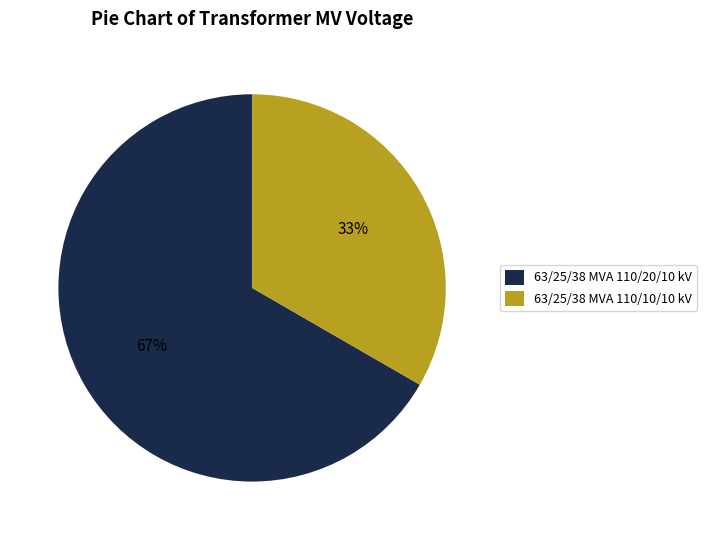

To the nearest percent, what portion does 63/25/38 MVA 110/10/10 kV represent?

33%